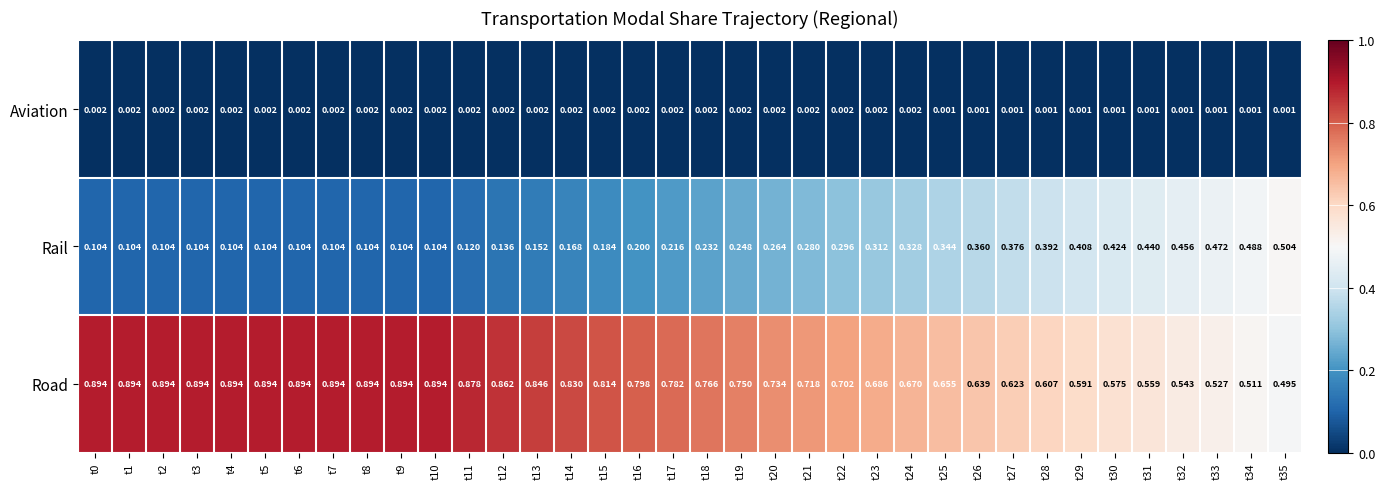

At how many categories does at least one series exceed 0?

36